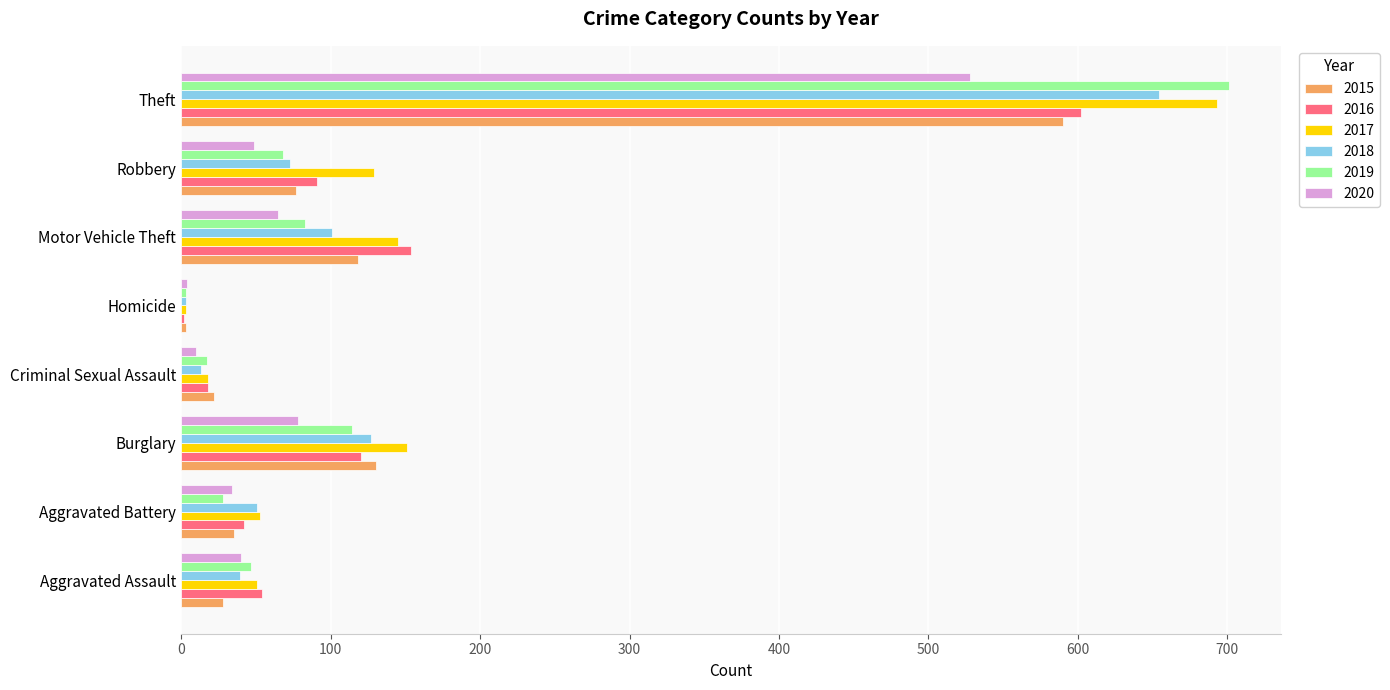

What are all the series names shown in the legend?

2015, 2016, 2017, 2018, 2019, 2020